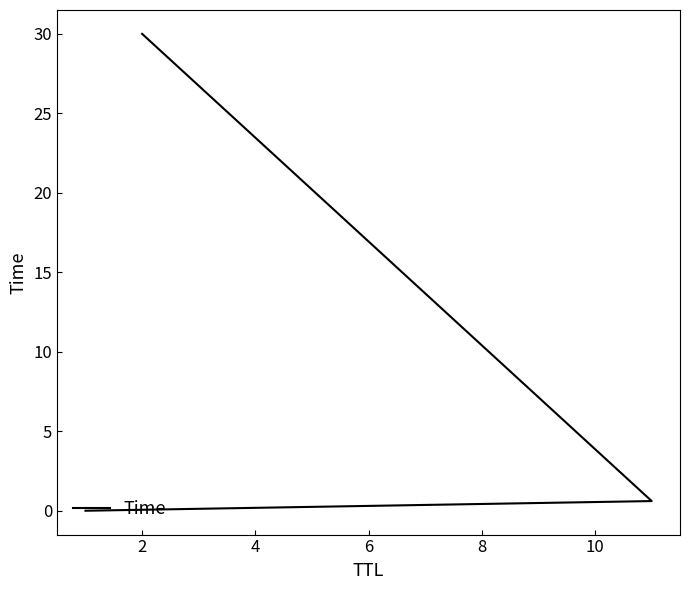

What is the difference between the maximum and minimum values?

30.0